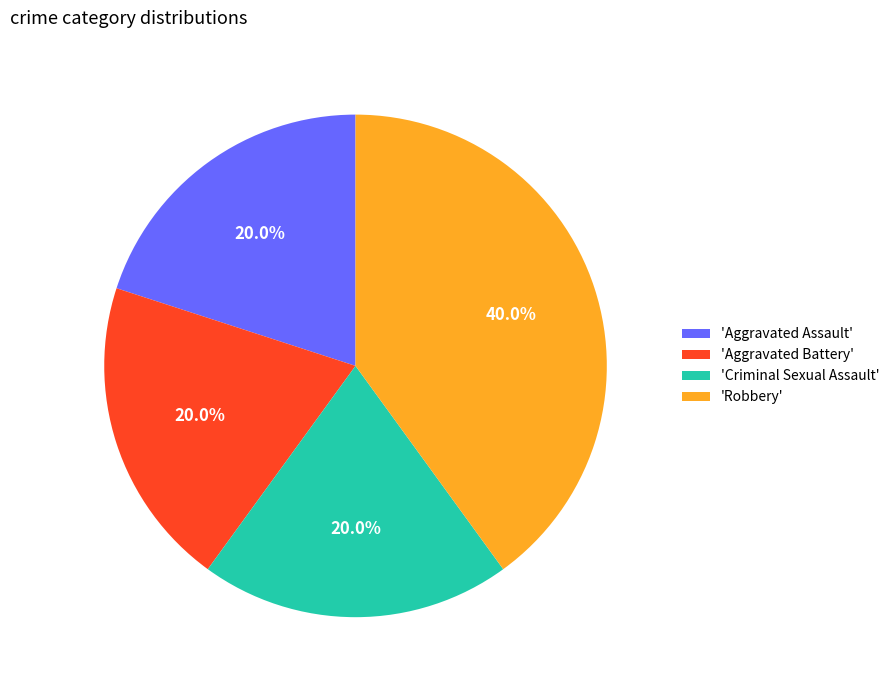

Does any single category account for the majority?

No